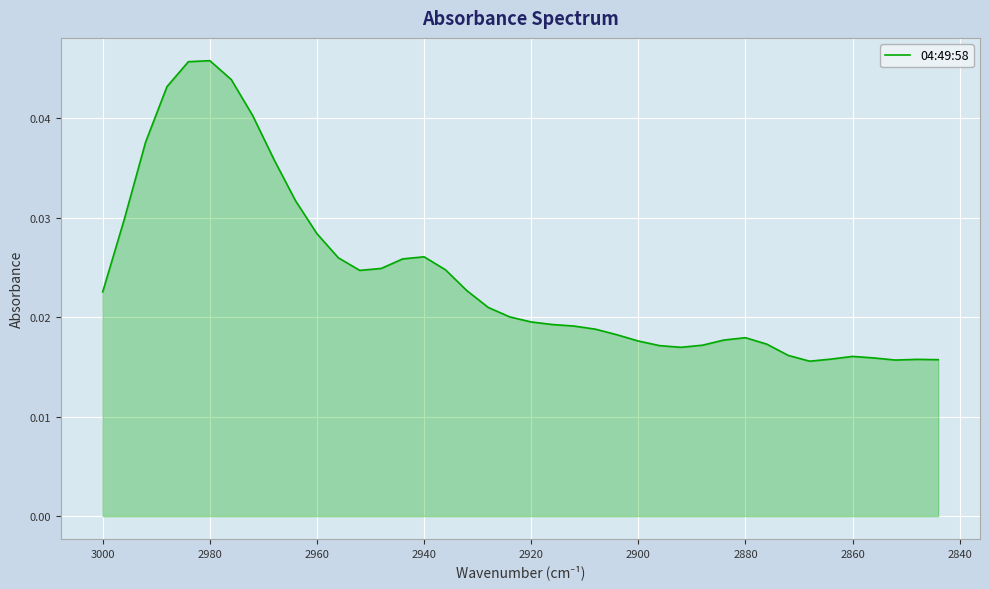

How many interior local peaks (higher than both neighbors) does the data have?

5